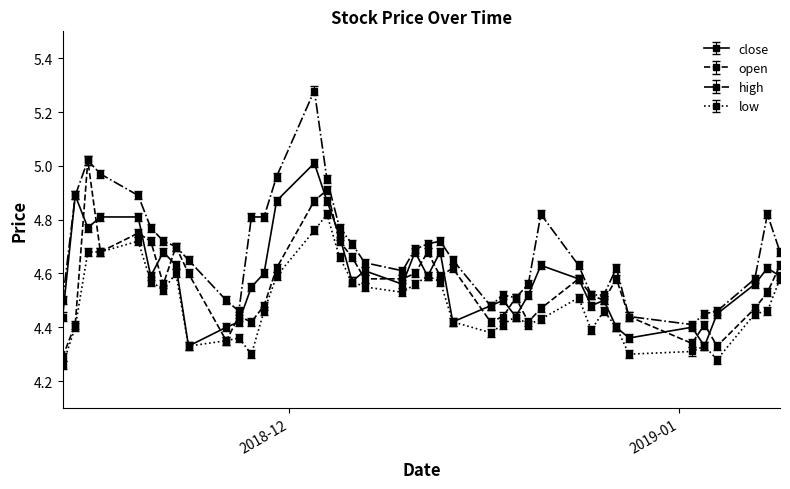

True or false: high and low intersect in this chart.

False